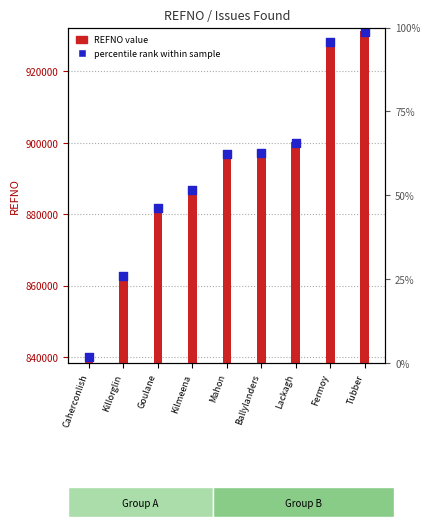

Which series has the largest Y range (max minus min)?

REFNO value